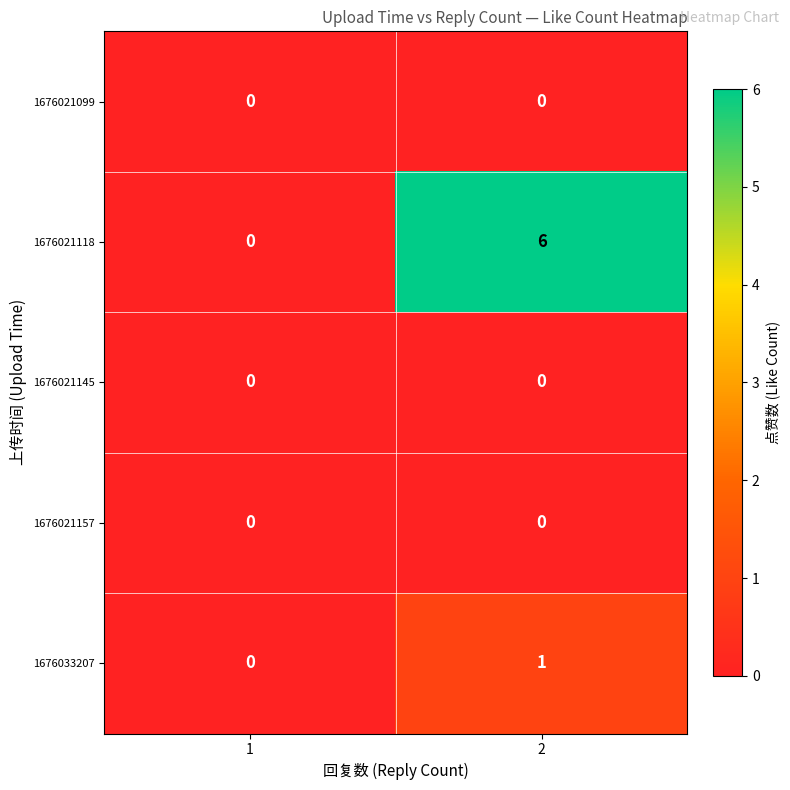

The value of 1676021118 at 1 is 0. True or false?

True